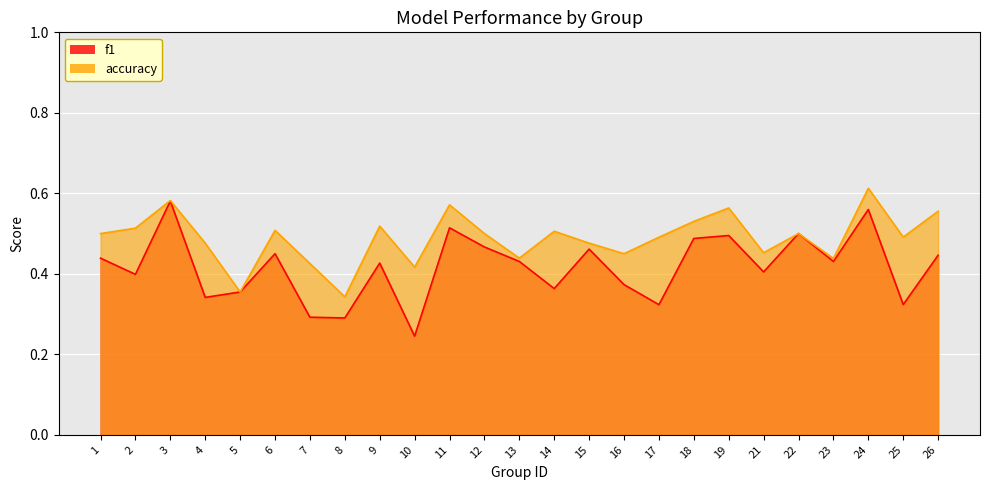

How many interior local peaks does the accuracy series have?

8